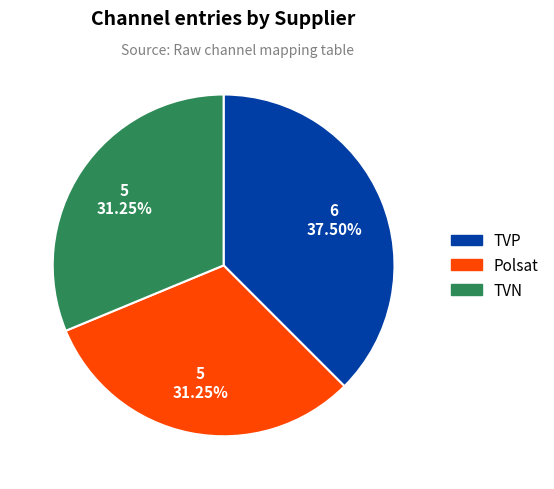

Is TVN the majority of the pie?

No